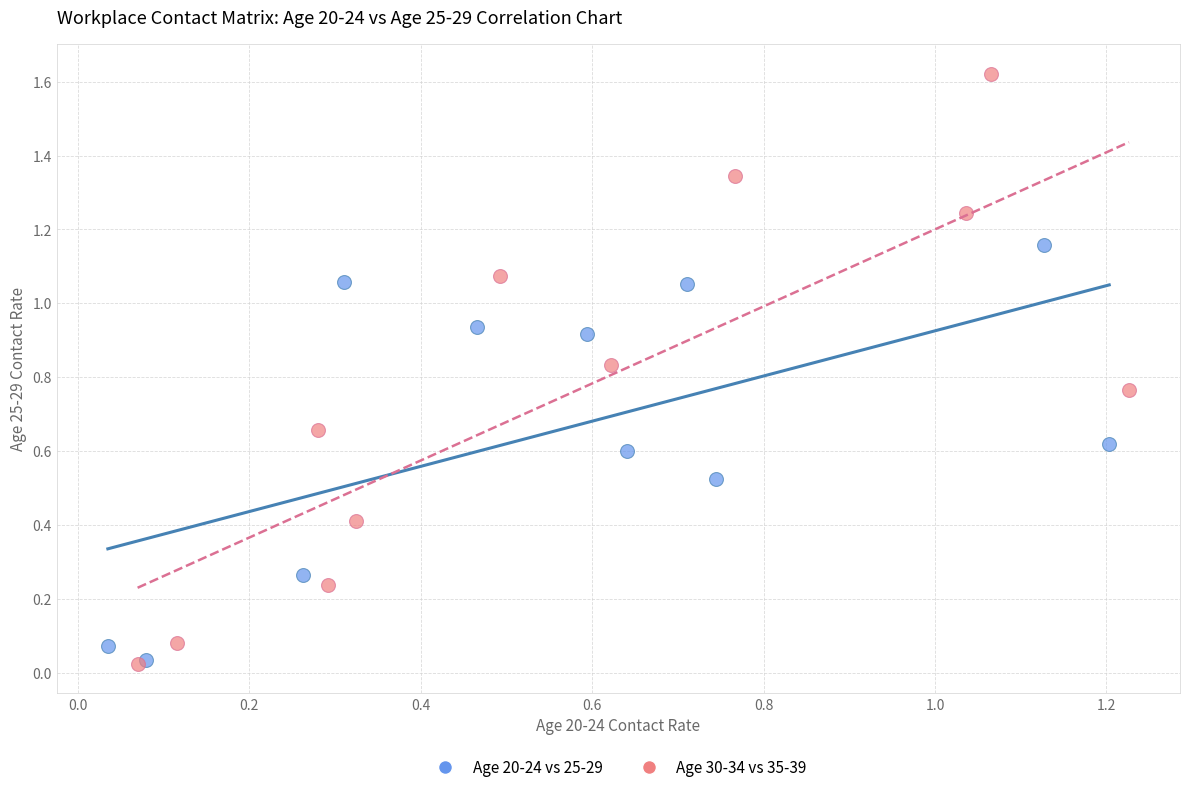

Which series has the widest spread of Y values?

Age 30-34 vs 35-39